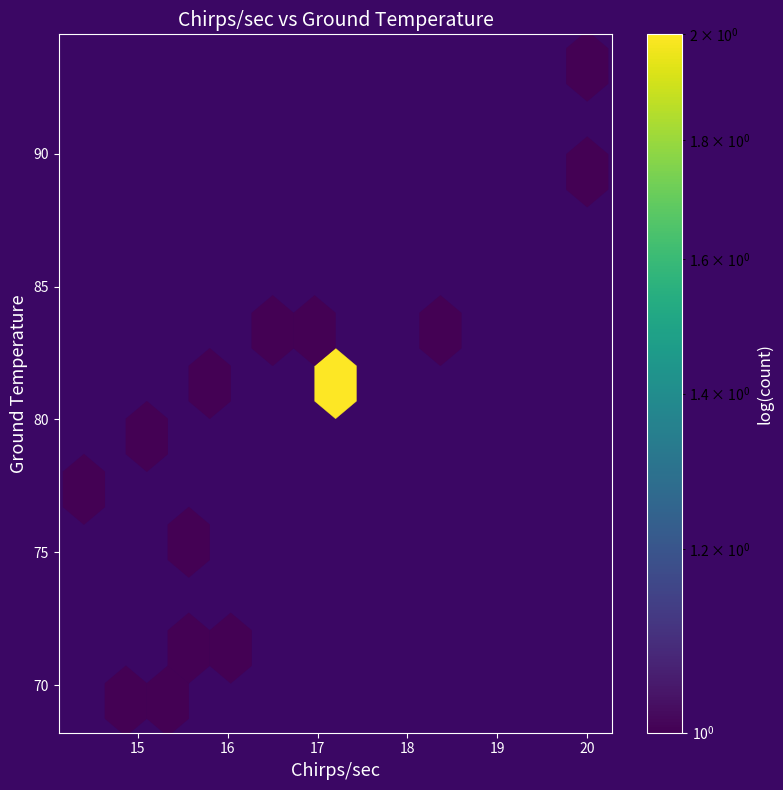

What is the range of Y values (max minus min)?

23.9